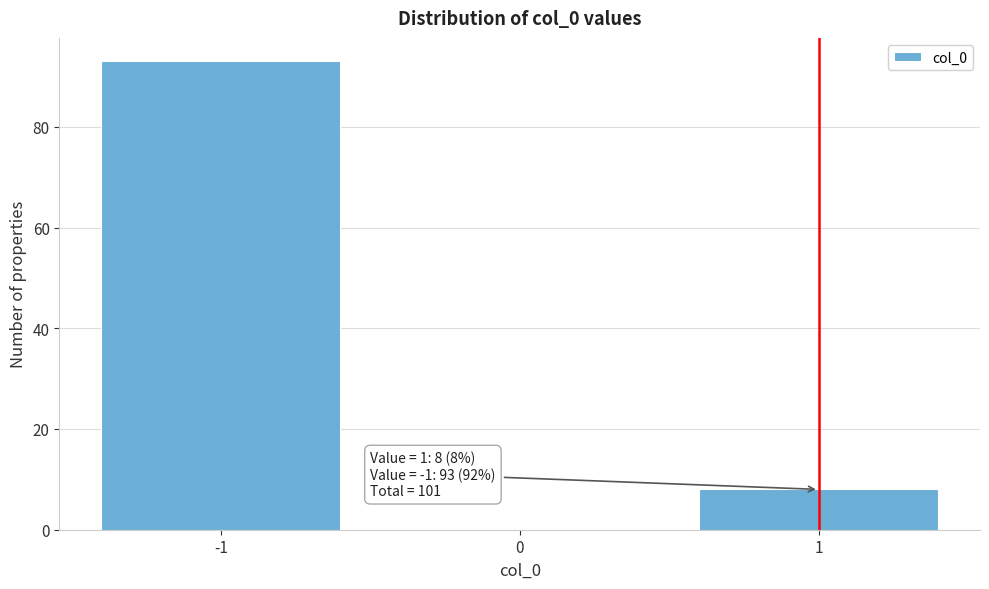

Which range on the x-axis has the tallest bar?

-1.5 to -0.5